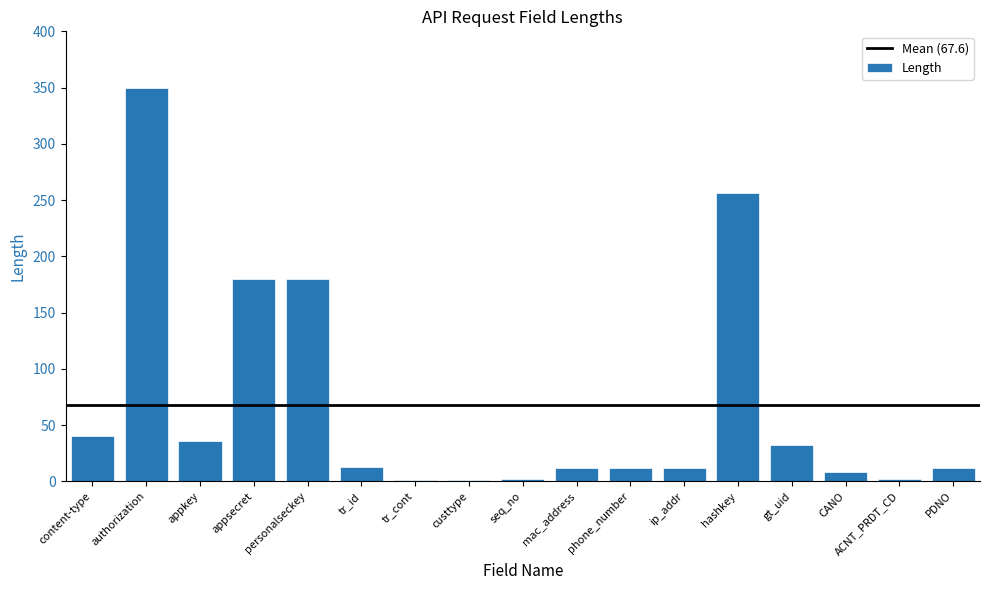

How many categories are shown in the chart?

17